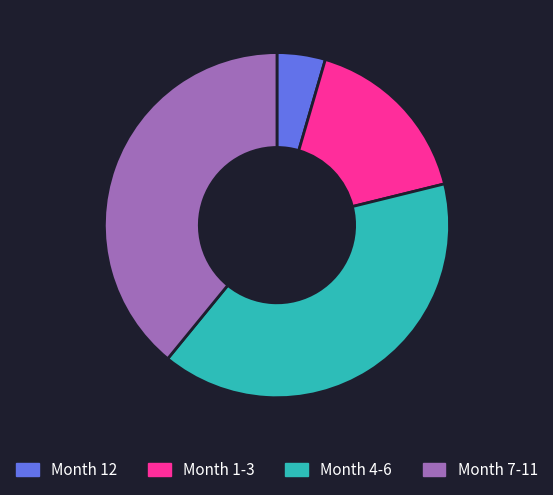

Is the sum of Month 12 and Month 4-6 greater than half?

No